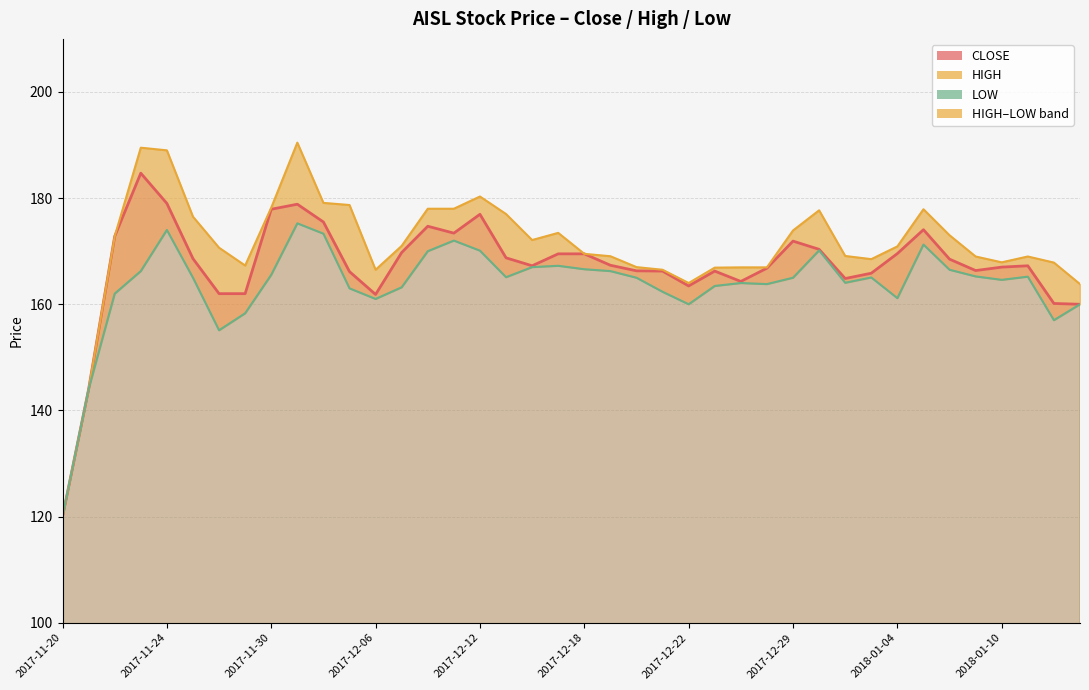

How many data points in CLOSE are above 167?

22